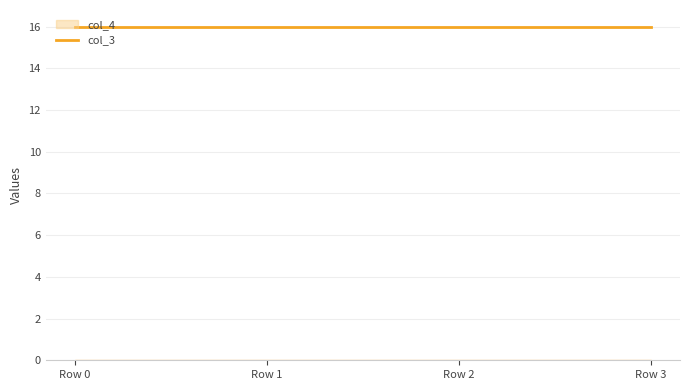

Does the chart display data point markers on the line(s)?

No